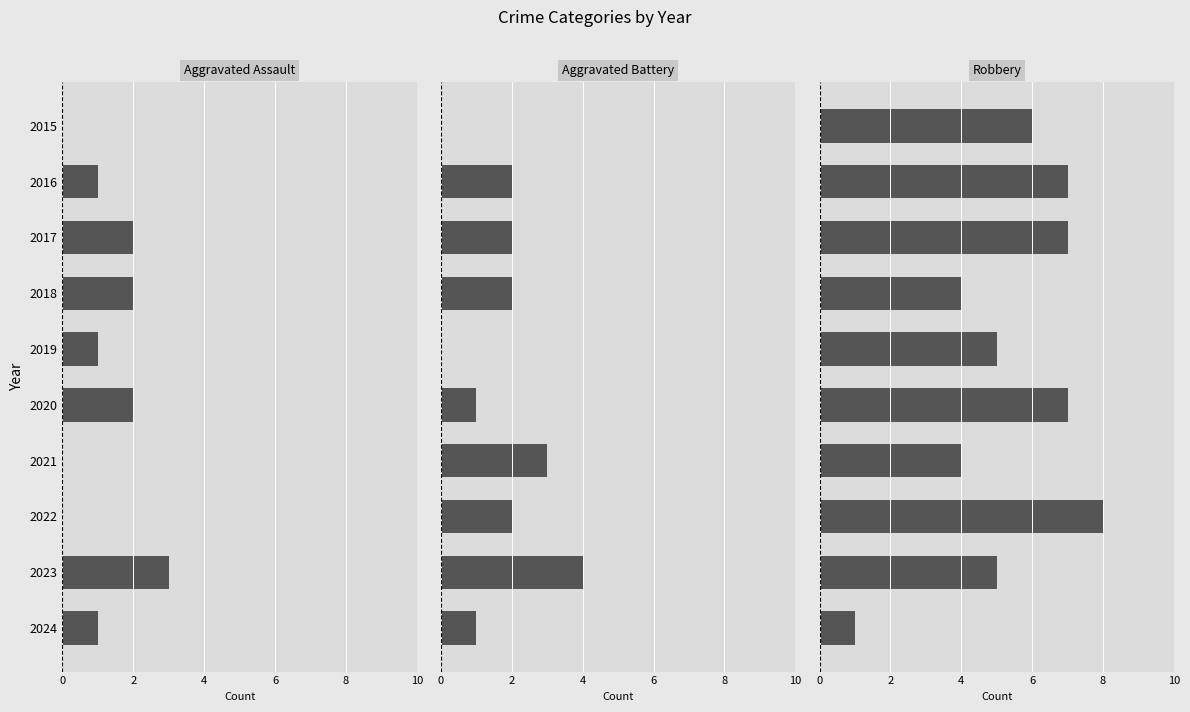

Reading left to right, extract all data points from this chart.

Aggravated Assault: 0	1	2	2	1	2	0	0	3	1
Aggravated Battery: 0	2	2	2	0	1	3	2	4	1
Robbery: 6	7	7	4	5	7	4	8	5	1